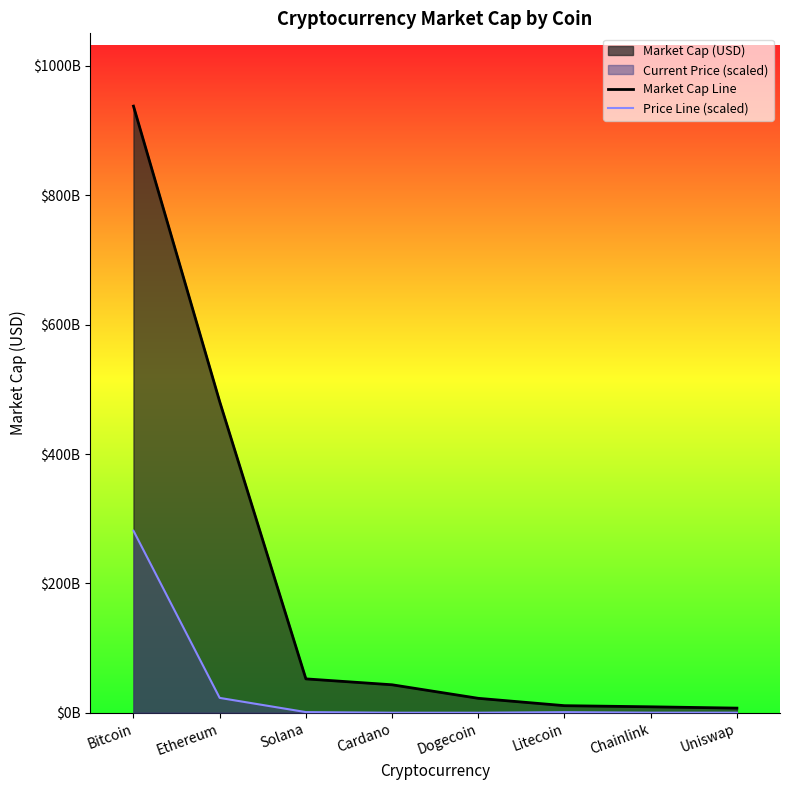

The value of Price Line (scaled) at Dogecoin is 297207.7. True or false?

False